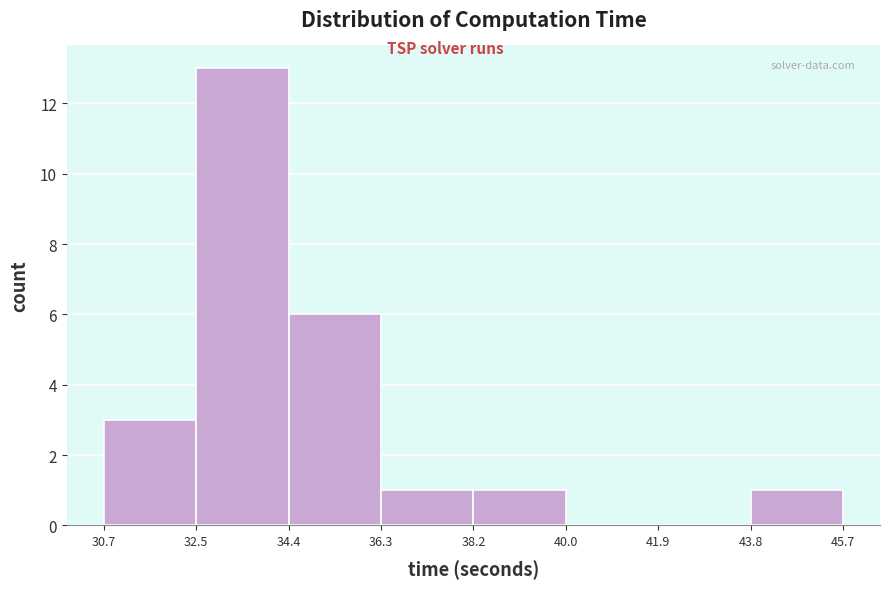

Reading left to right, transcribe this chart: for each bar, give the range it covers on the x-axis and its height. The values are not printed on the chart, so give them approximately, as read against the axis.

30.7 to 32.5: 3
32.5 to 34.4: 13
34.4 to 36.3: 6
36.3 to 38.2: 1
38.2 to 40.0: 1
40.0 to 41.9: 0
41.9 to 43.8: 0
43.8 to 45.7: 1